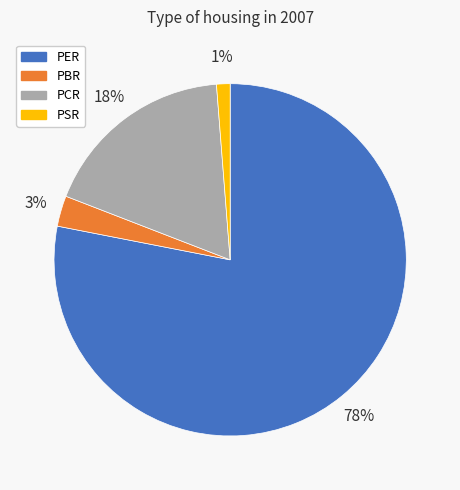

Do PER and PBR together represent more than half of the pie?

Yes